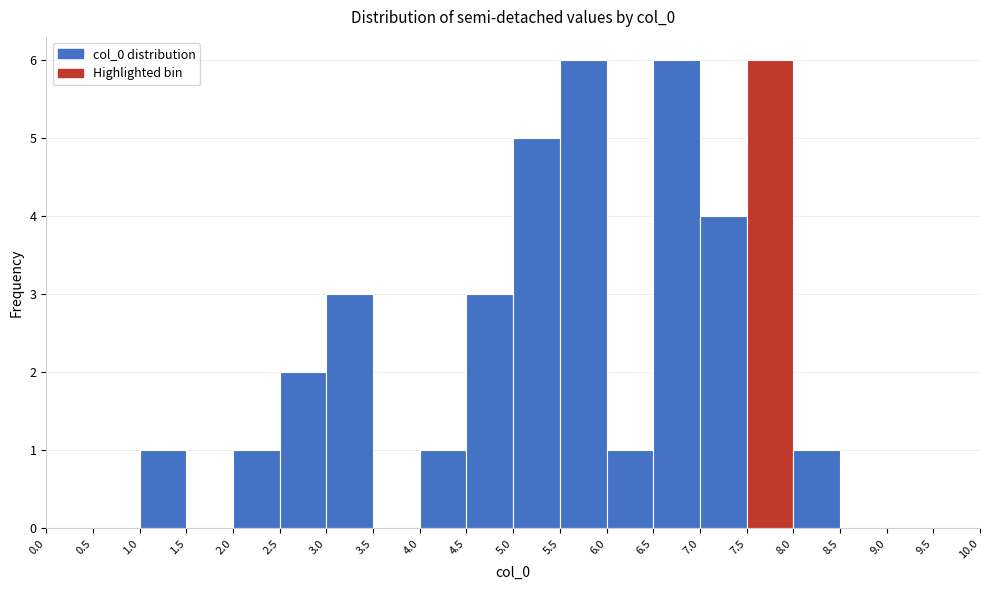

Reading left to right, list every bar in this chart as the range it spans on the x-axis followed by its height. The values are not printed on the chart, so give them approximately, as read against the axis.

0.0 to 0.5: 0
0.5 to 1.0: 0
1.0 to 1.5: 1
1.5 to 2.0: 0
2.0 to 2.5: 1
2.5 to 3.0: 2
3.0 to 3.5: 3
3.5 to 4.0: 0
4.0 to 4.5: 1
4.5 to 5.0: 3
5.0 to 5.5: 5
5.5 to 6.0: 6
6.0 to 6.5: 1
6.5 to 7.0: 6
7.0 to 7.5: 4
7.5 to 8.0: 6
8.0 to 8.5: 1
8.5 to 9.0: 0
9.0 to 9.5: 0
9.5 to 10.0: 0